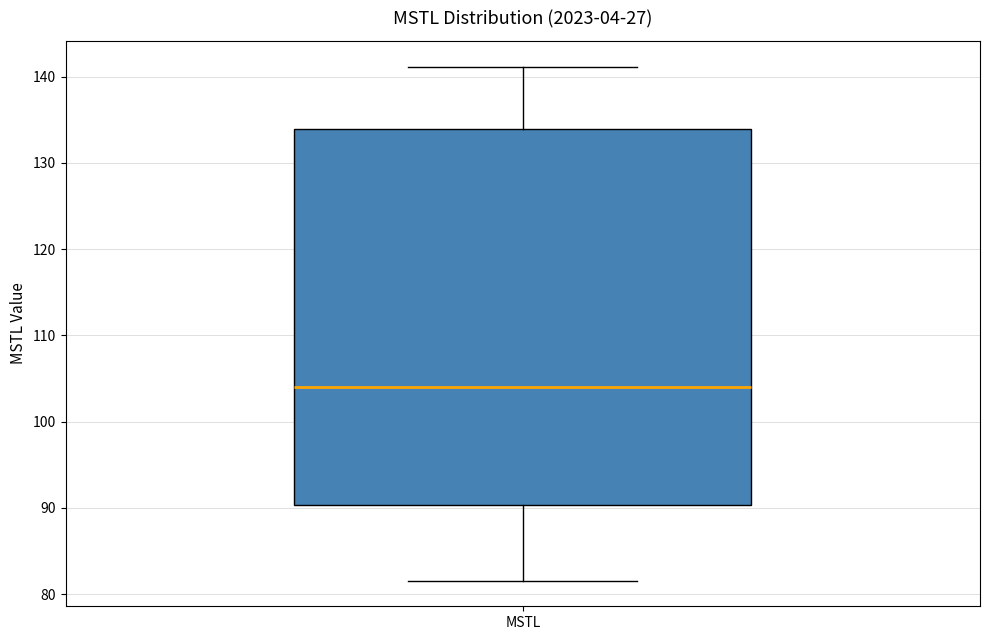

Transcribe this box plot: give where the median line is, the range the box spans, and where the two whiskers end, as read against the y-axis. The values are not printed on the chart, so give them approximately, as read against the axis.

median 104, box 90 to 134, whiskers 82 to 141